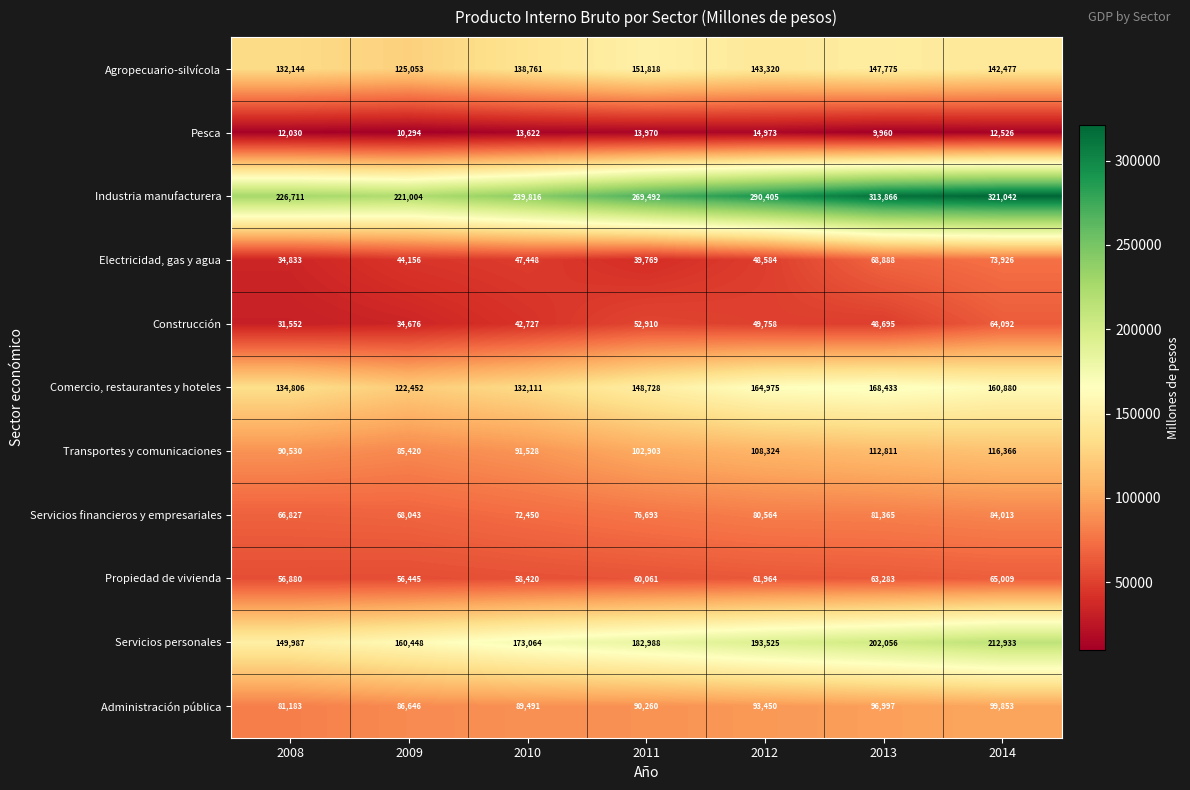

What is the difference between the Comercio, restaurantes y hoteles values at 2008 and 2010?

2695